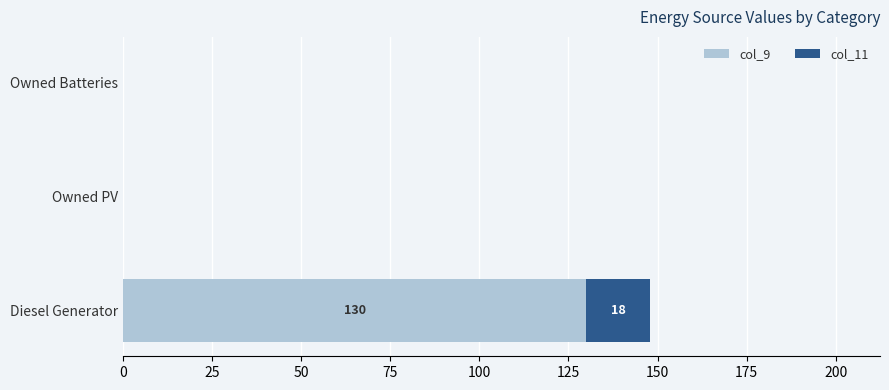

What is the sum of all col_9 values?

130